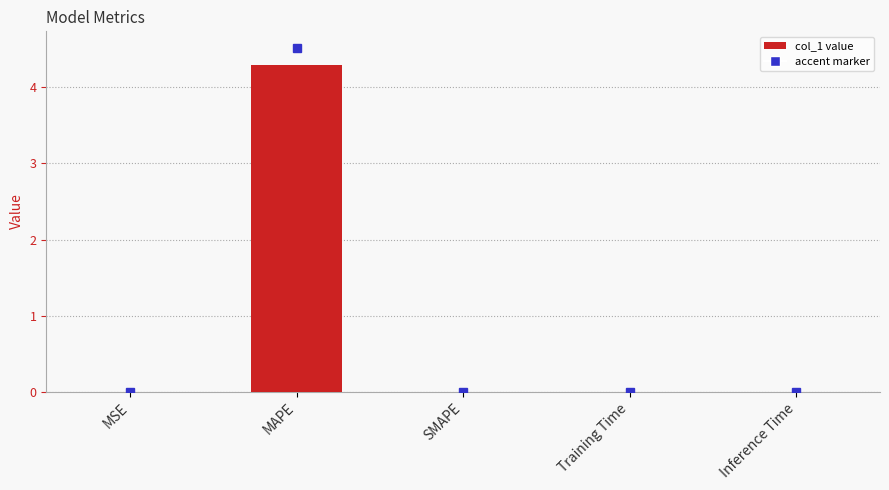

Which has a higher value, MSE or MAPE?

MAPE